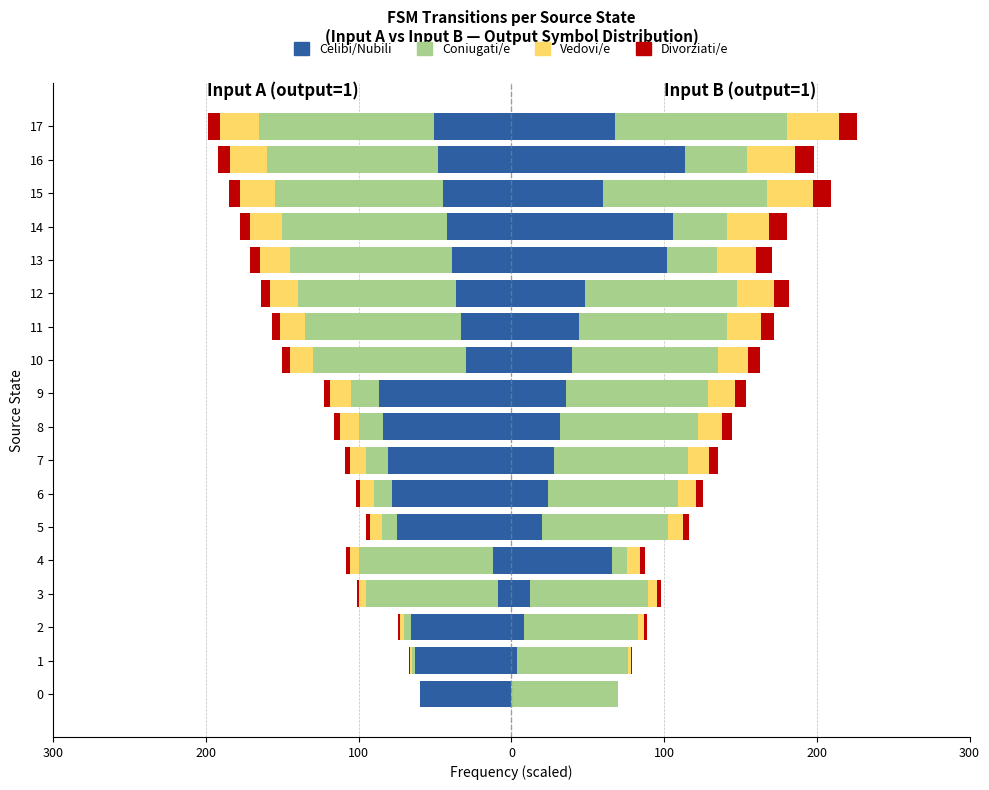

What is the average value of the Divorziati/e series?

-4.2